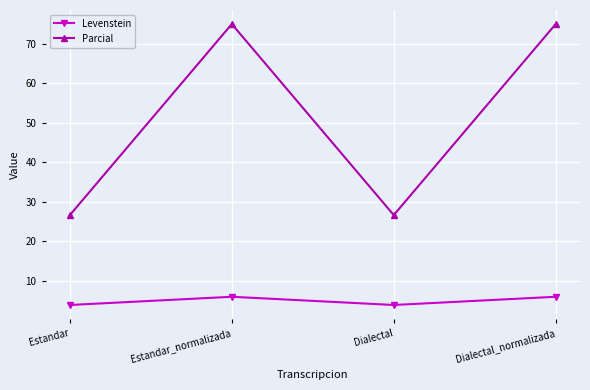

The value of Parcial at Dialectal is 26.7. True or false?

True